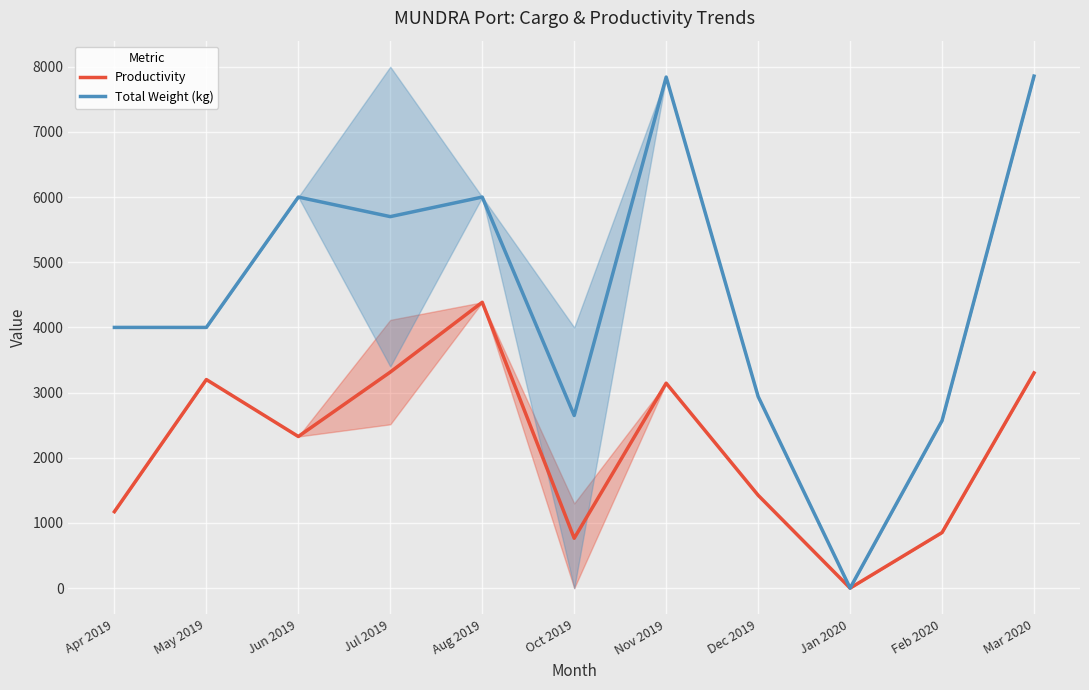

What is the difference between the maximum and minimum values in the Total Weight (kg) series?

7855.4